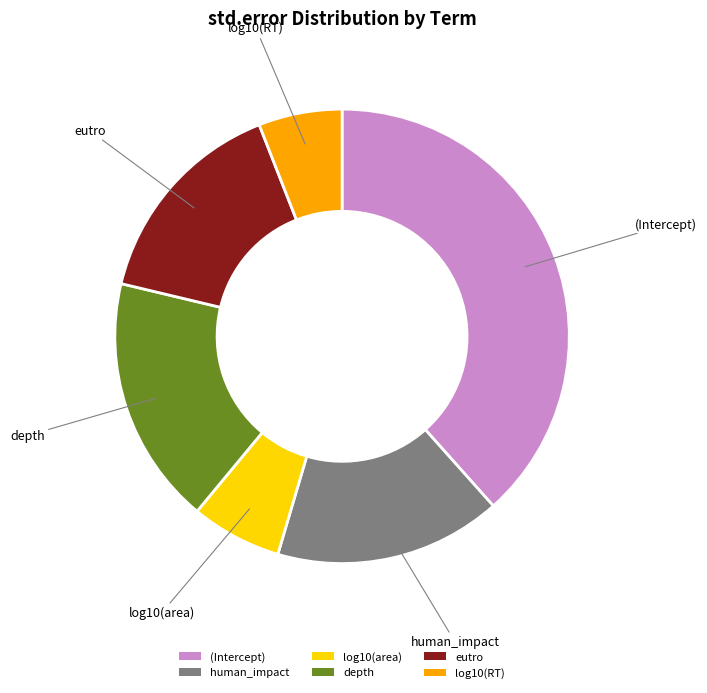

The depth slice represents 29% of the pie. True or false?

False